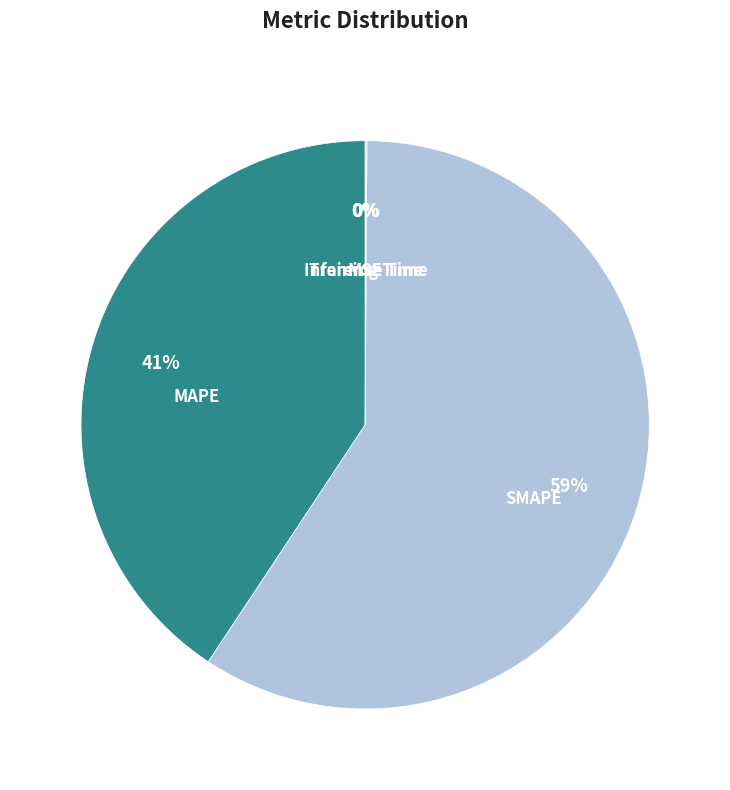

Is there any slice that represents more than half of the pie?

Yes